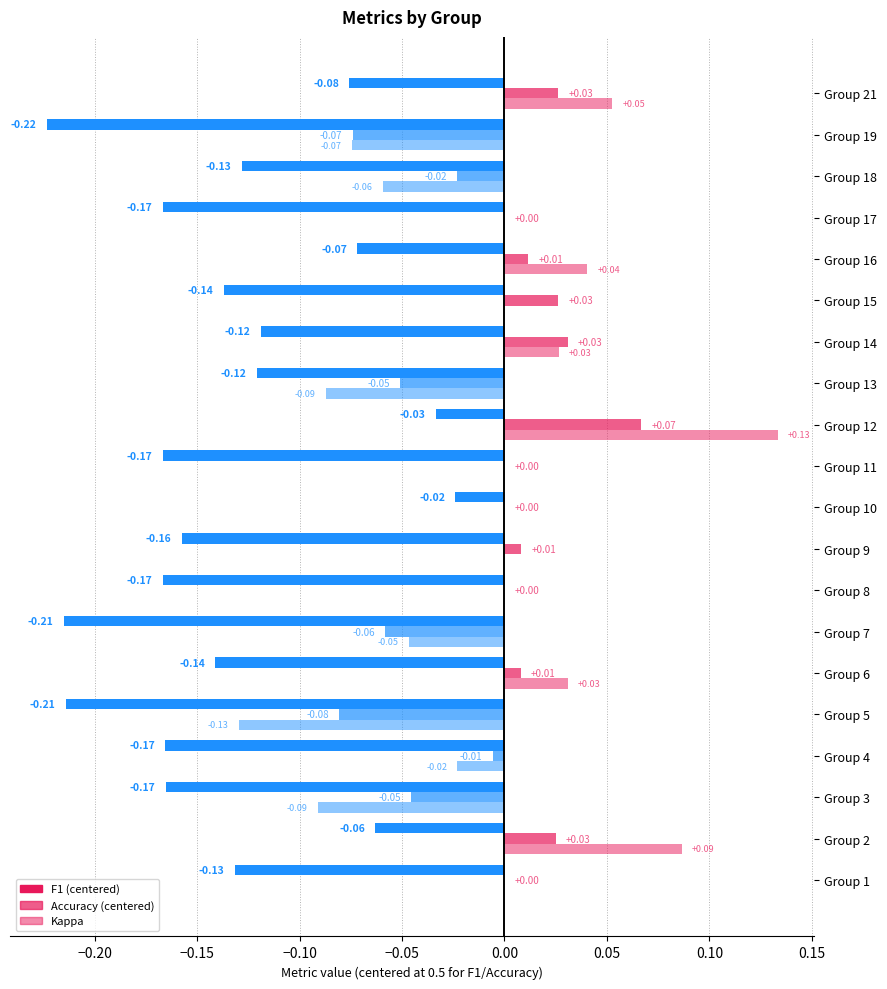

How many distinct data groups are displayed?

3